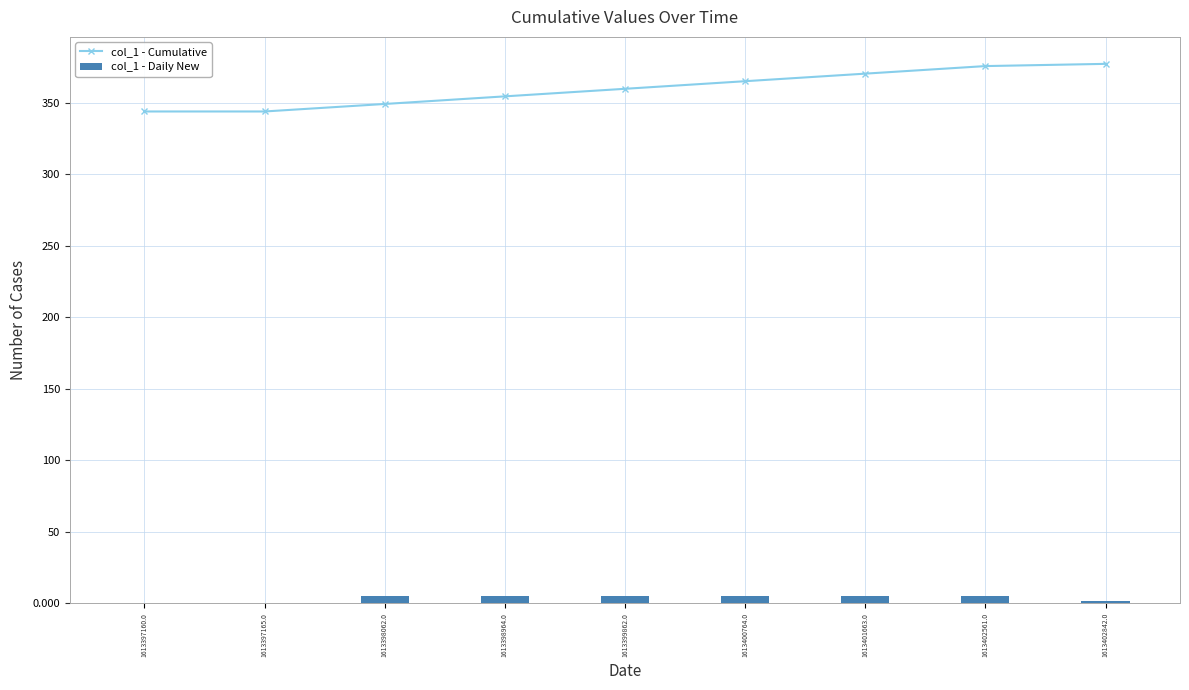

The value of col_1 - Cumulative at 1613401663.0 is 197.0. True or false?

False